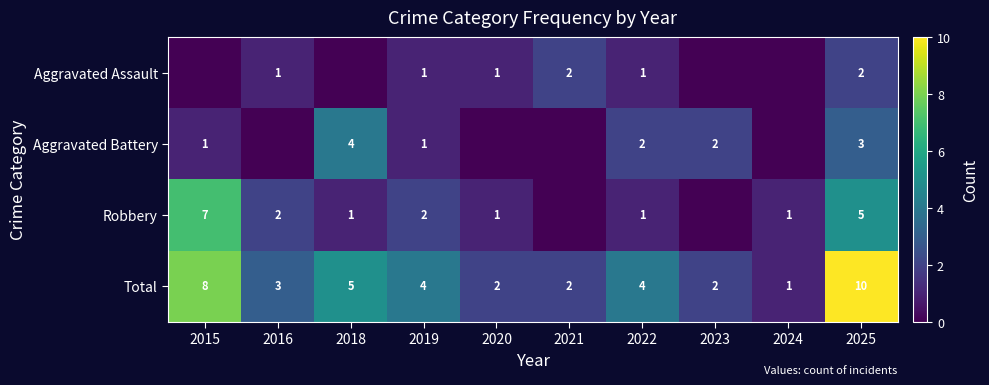

The Robbery series shows 1 at 2024. True or false?

True